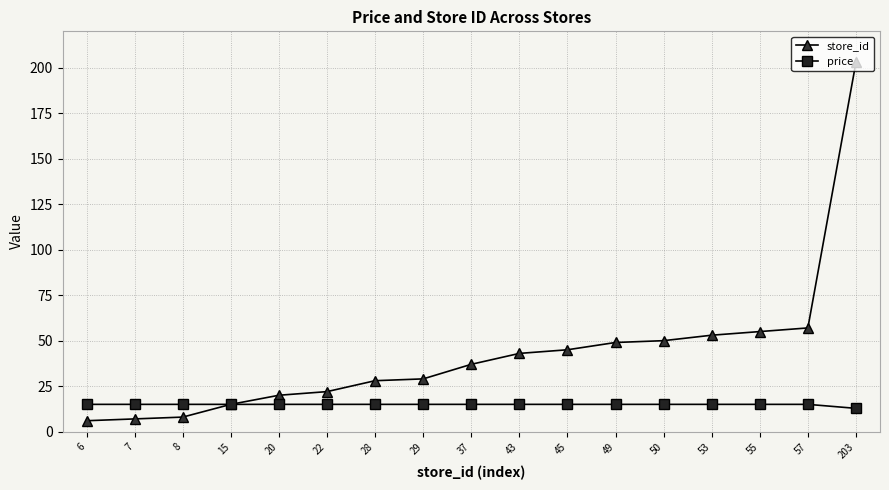

How many distinct data groups are displayed?

2